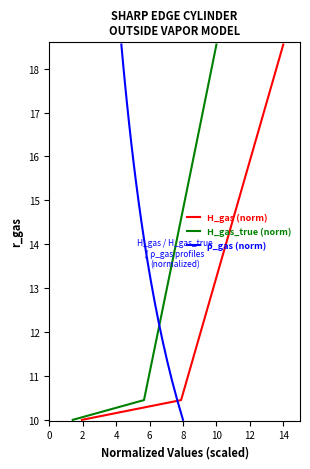

Does the chart display data point markers on the line(s)?

No